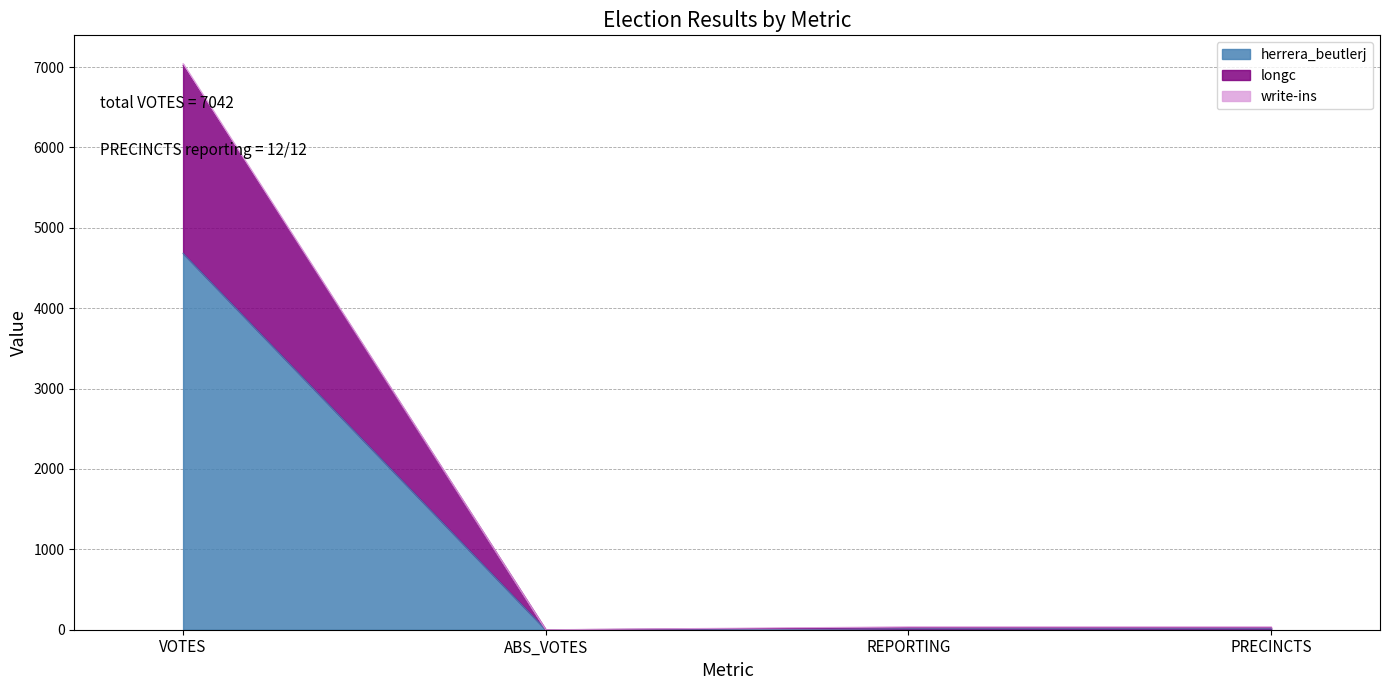

What is the highest value of the herrera_beutlerj series?

4682